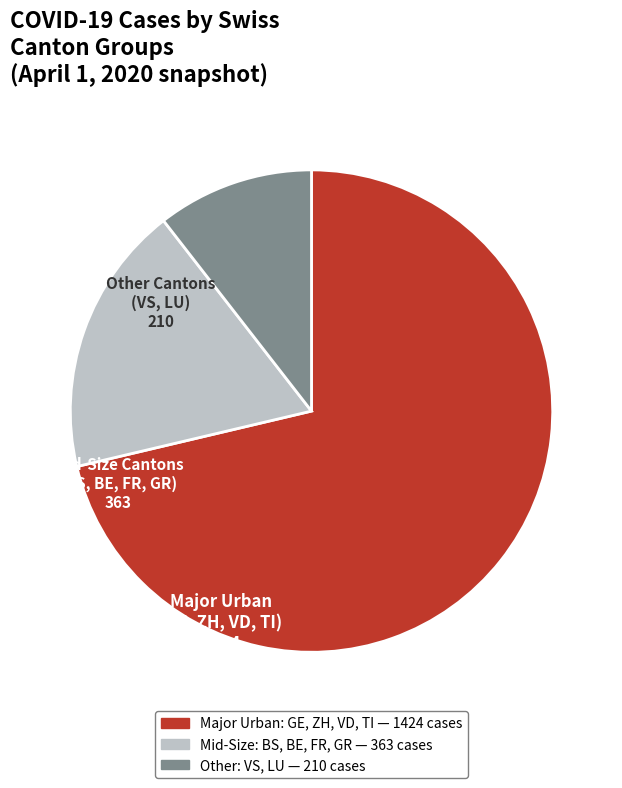

Is there any slice that represents more than half of the pie?

Yes